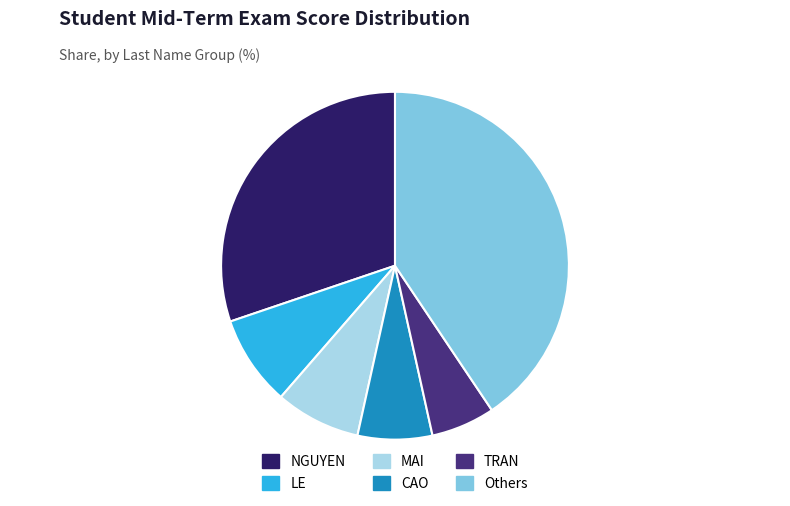

Is there any slice that represents more than half of the pie?

No